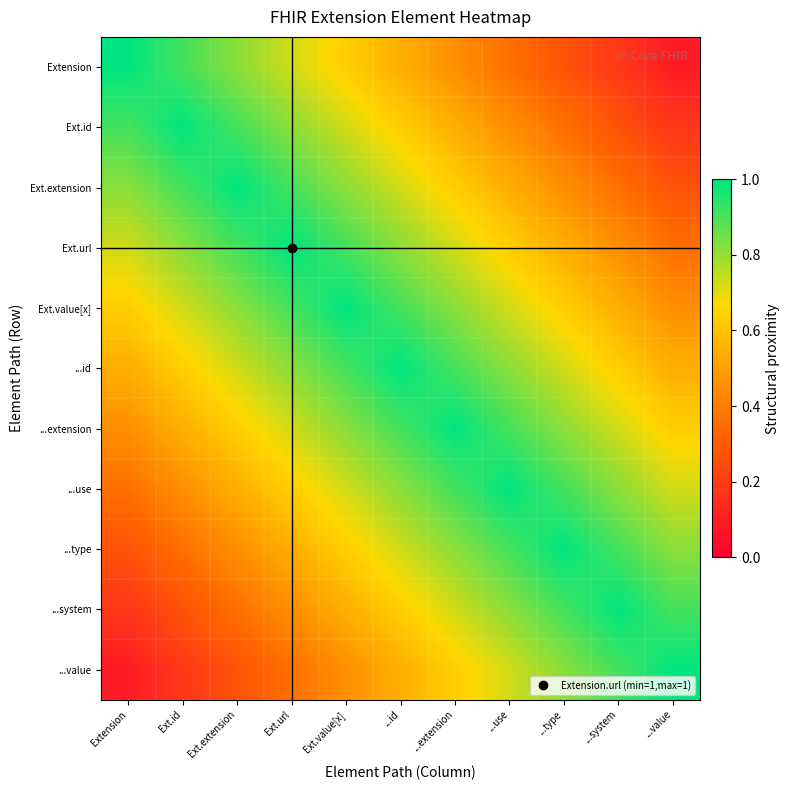

At which category is the sum across all series the highest?

...id